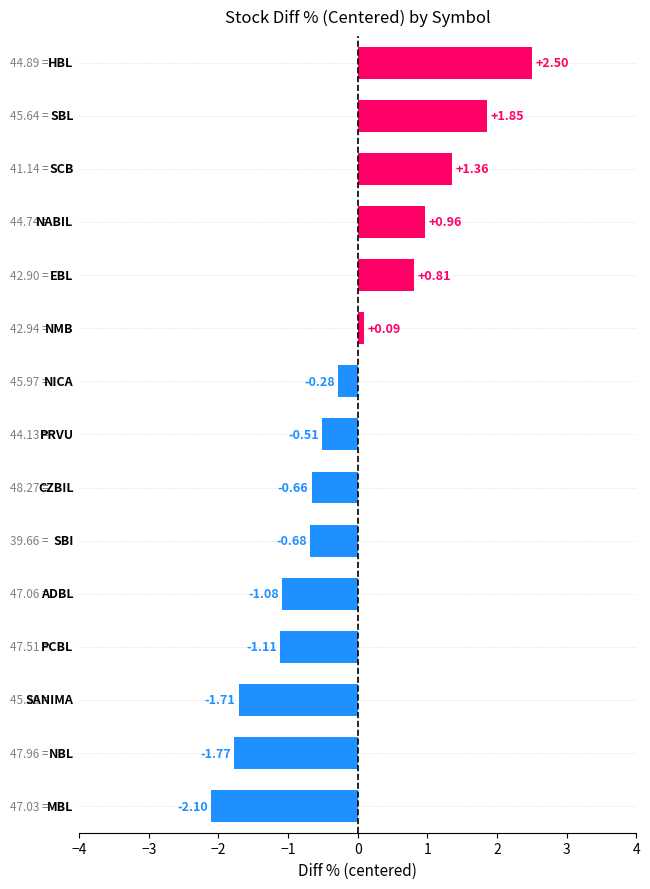

What is the difference between the maximum and minimum values?

4.6